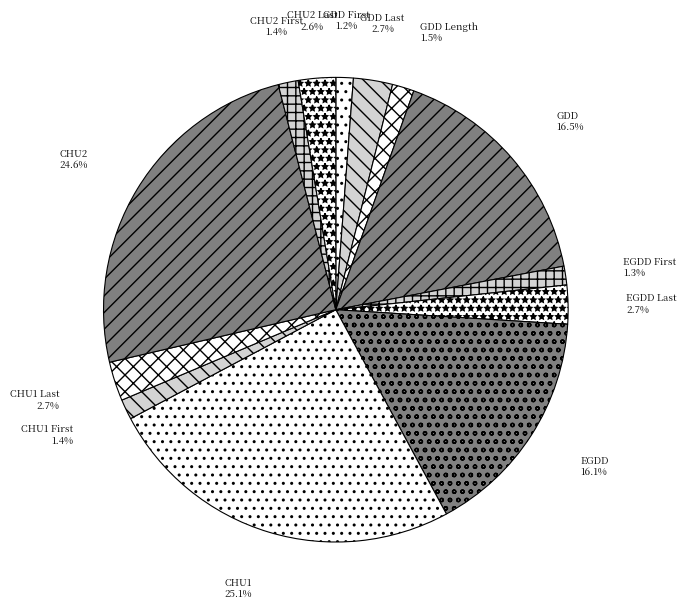

How many slices are in this pie chart?

13